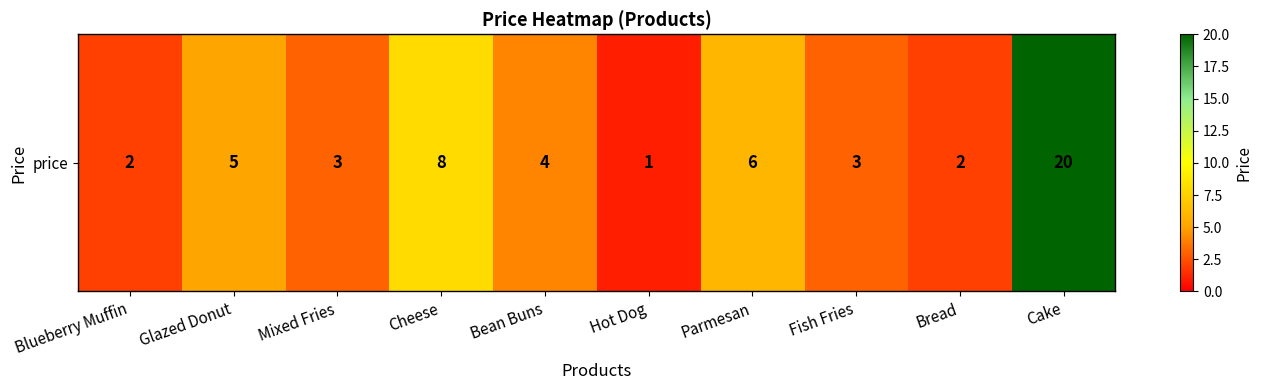

What is the sum of all values?

54